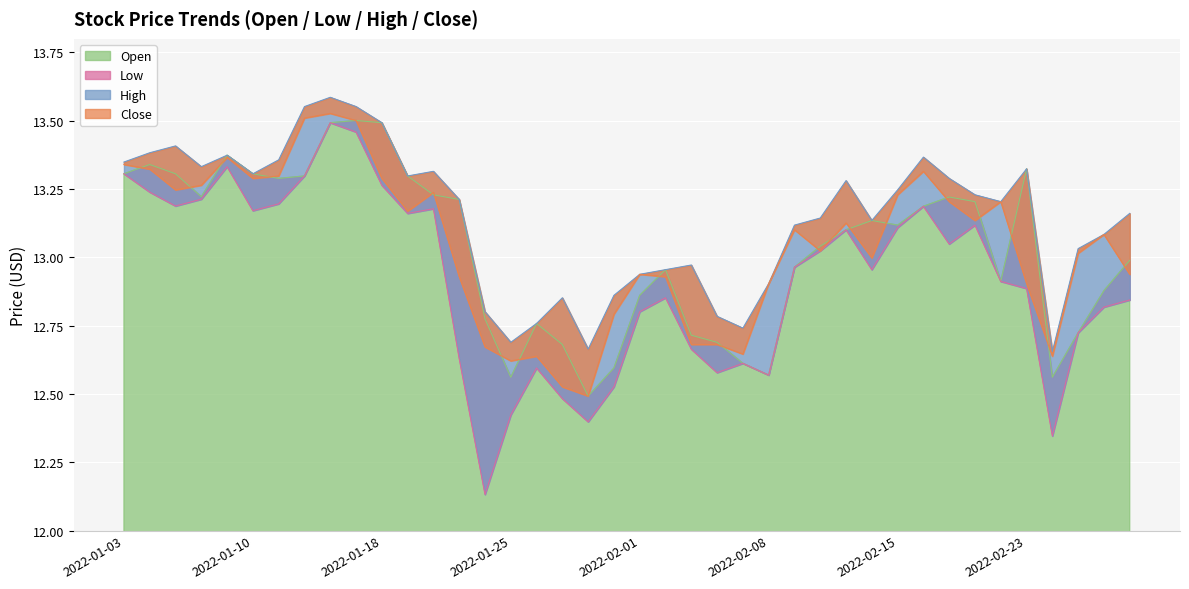

What is the sum of all Close values?

521.7